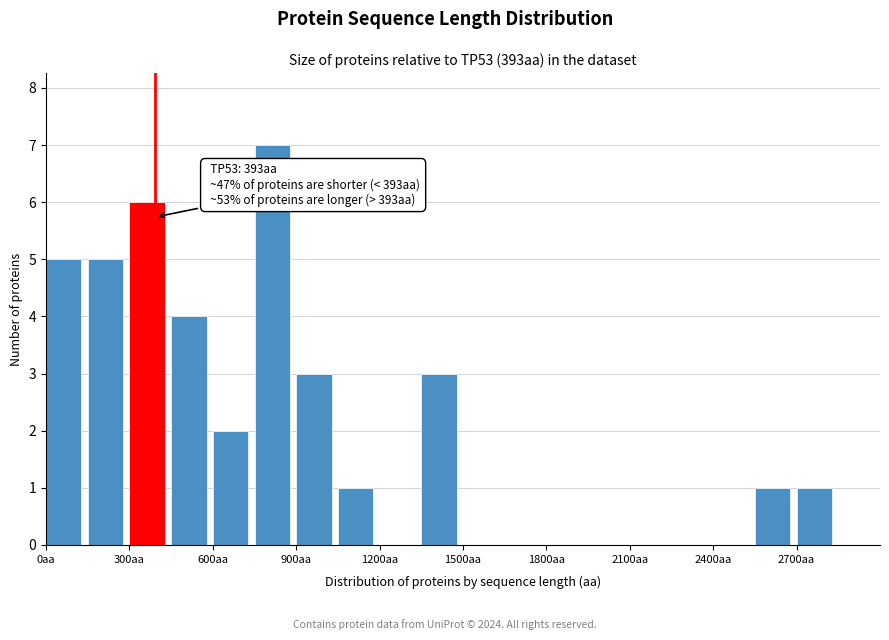

Around what value on the x-axis is the tallest bar? Give the approximate position of its centre, as read against the axis.

800